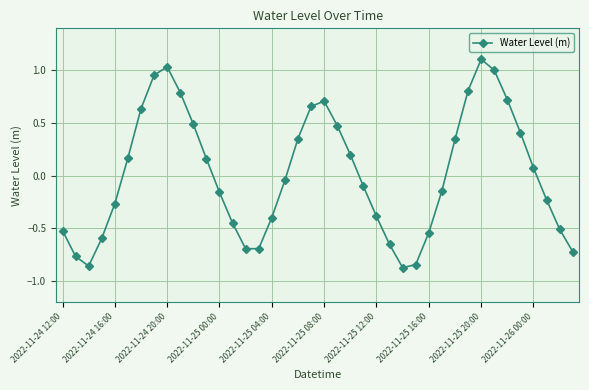

What is the greatest value displayed?

1.1